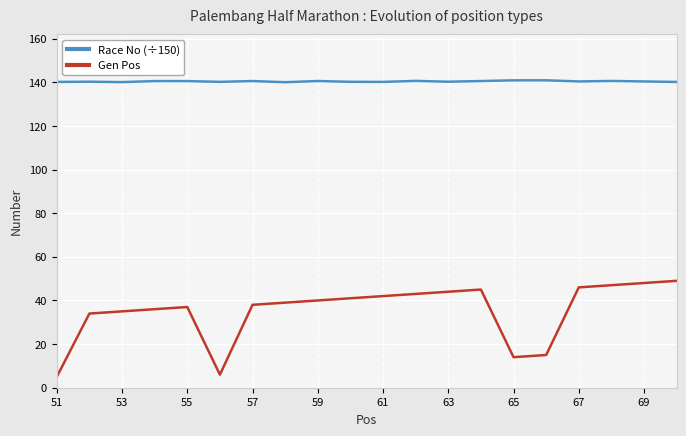

True or false: Gen Pos and Race No (÷150) intersect in this chart.

False